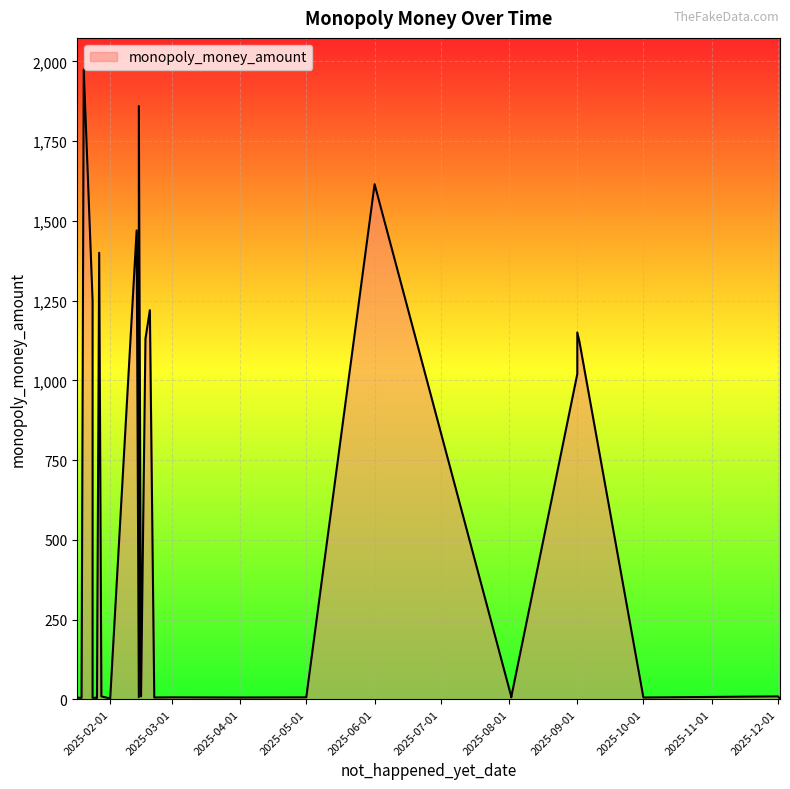

Count the number of categories in the chart.

40